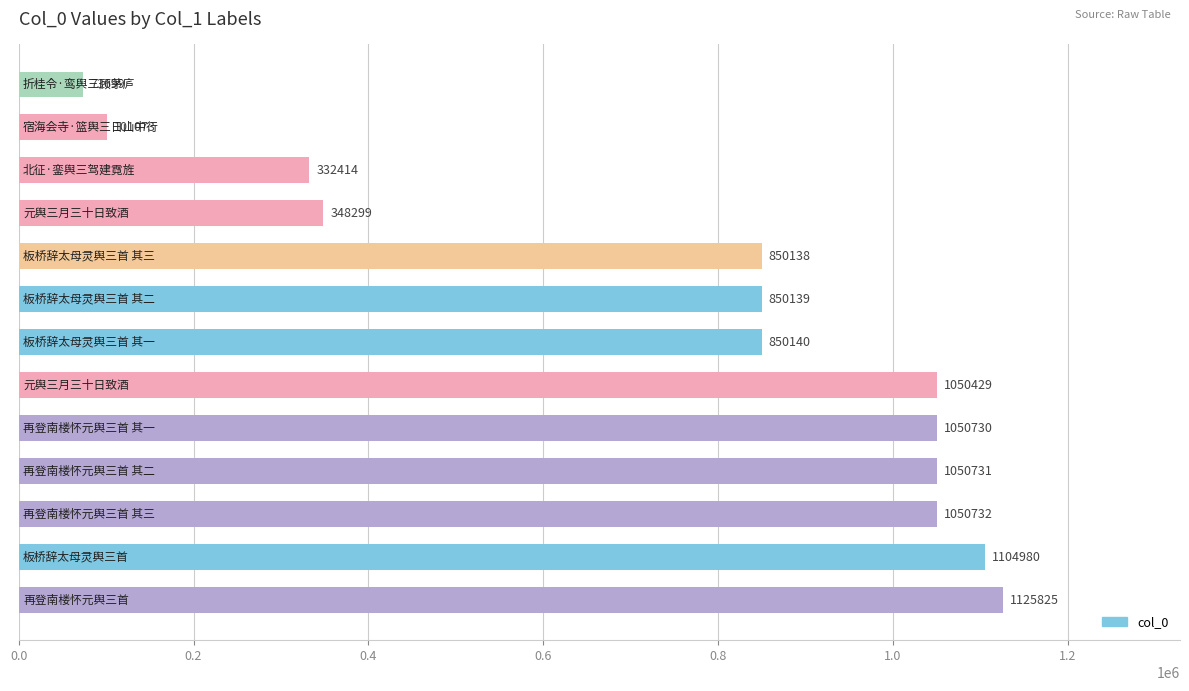

How many data points are less than 850140?

6